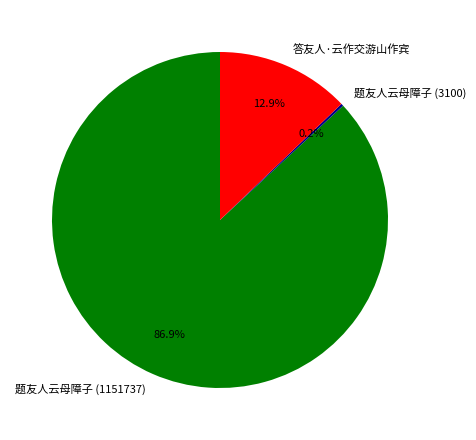

To the nearest percent, what is the difference between the 答友人·云作交游山作宾 and 题友人云母障子 (1151737) slice percentages?

74%